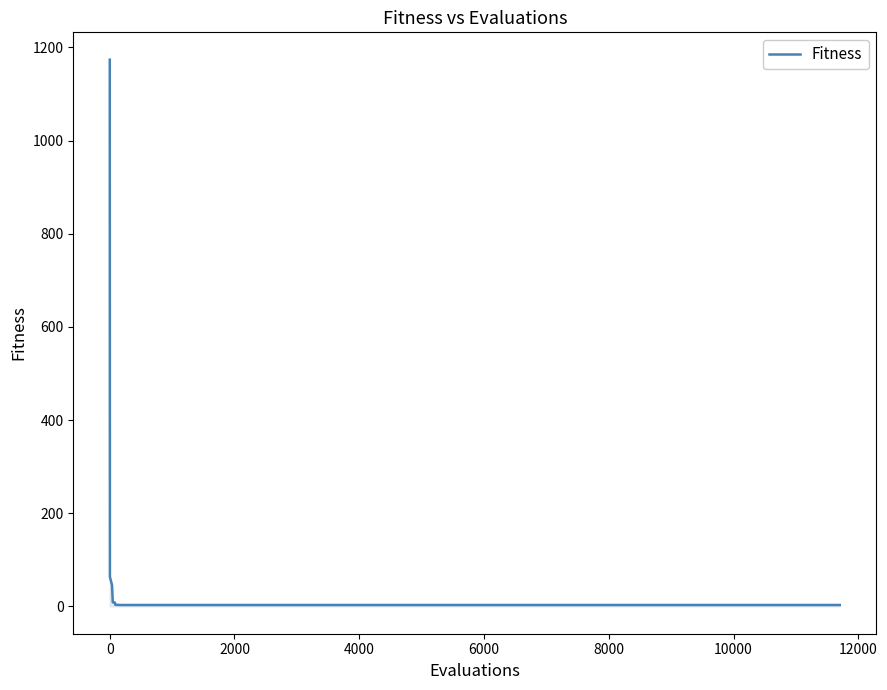

What is the maximum value shown in the chart?

1173.6